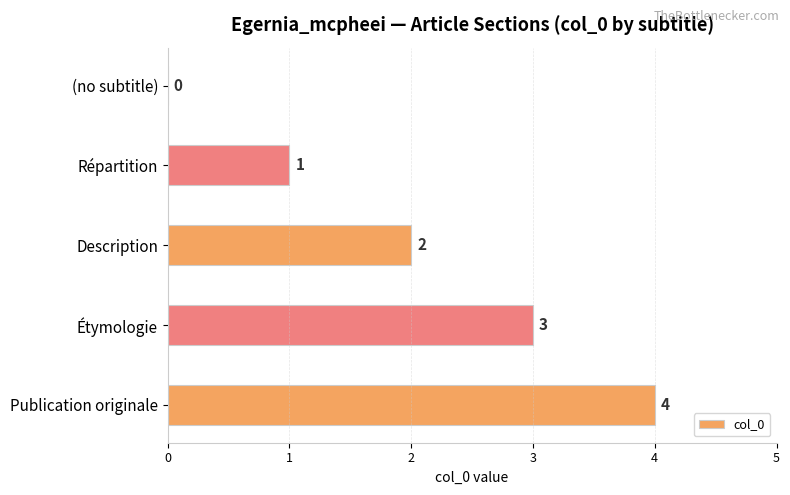

What is the sum of all values?

10